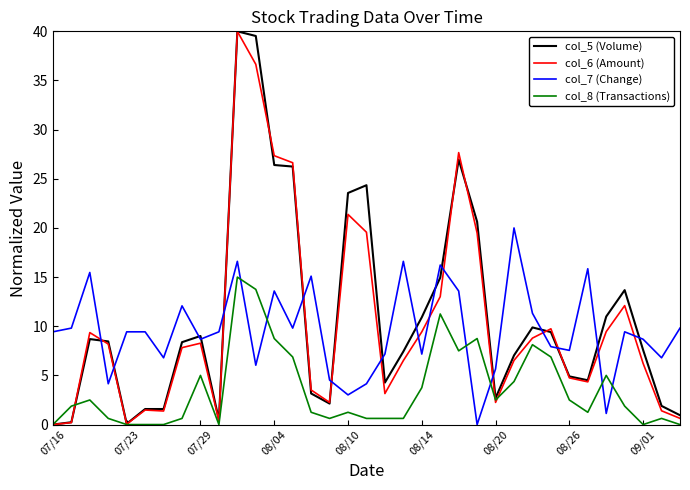

What is the maximum value shown in the chart?

40.0